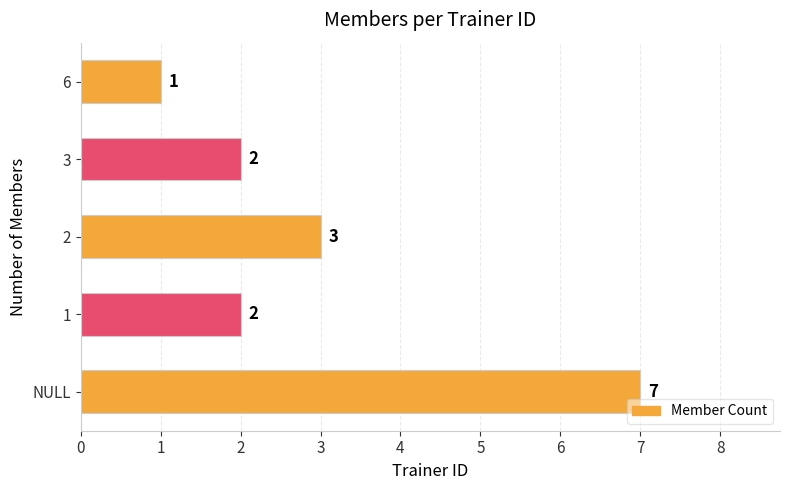

What is the average value?

3